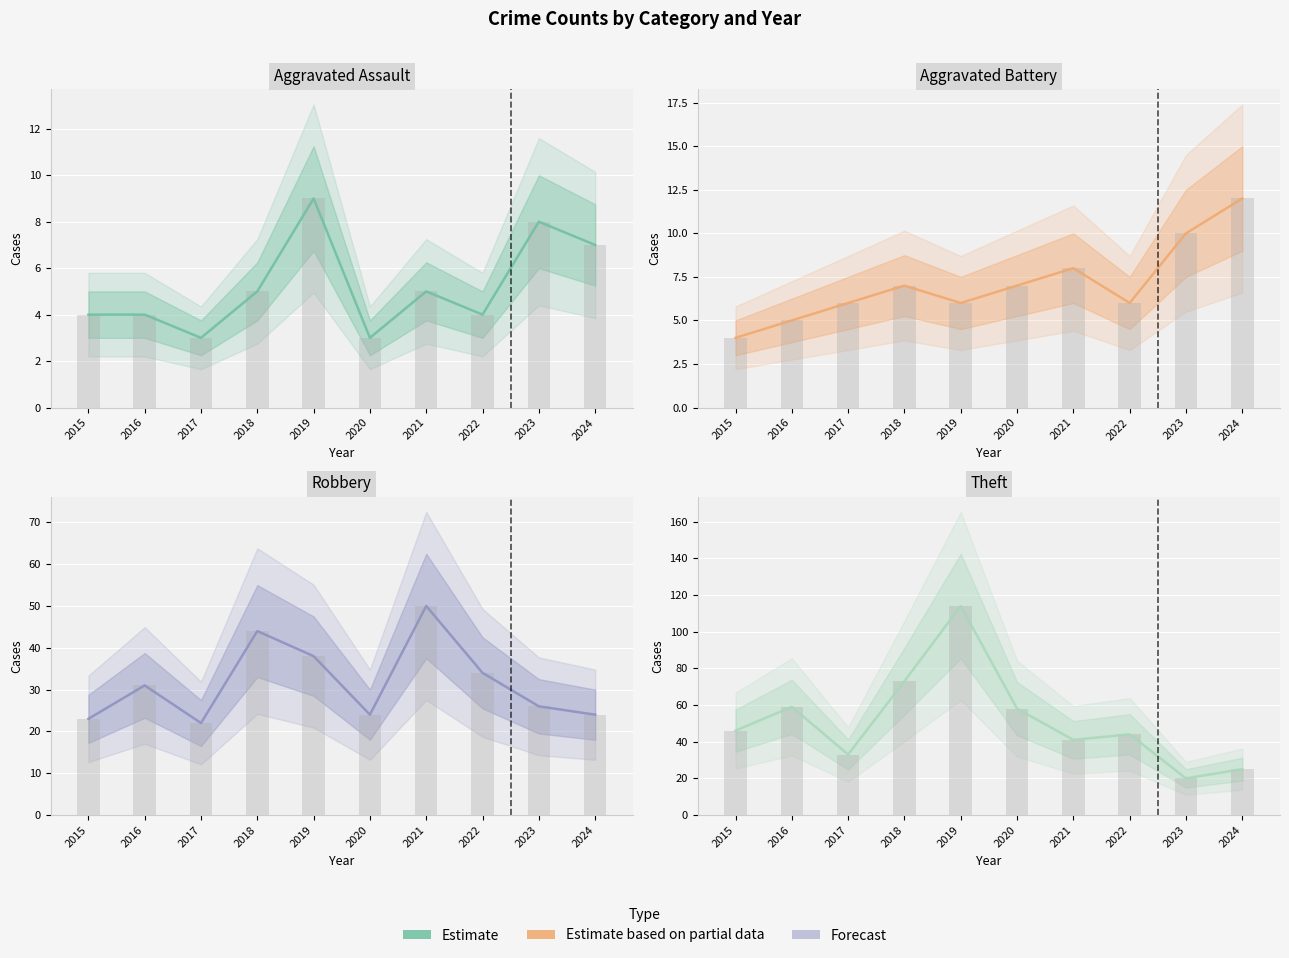

What is the difference between the second highest and second lowest values in the Theft series?

48